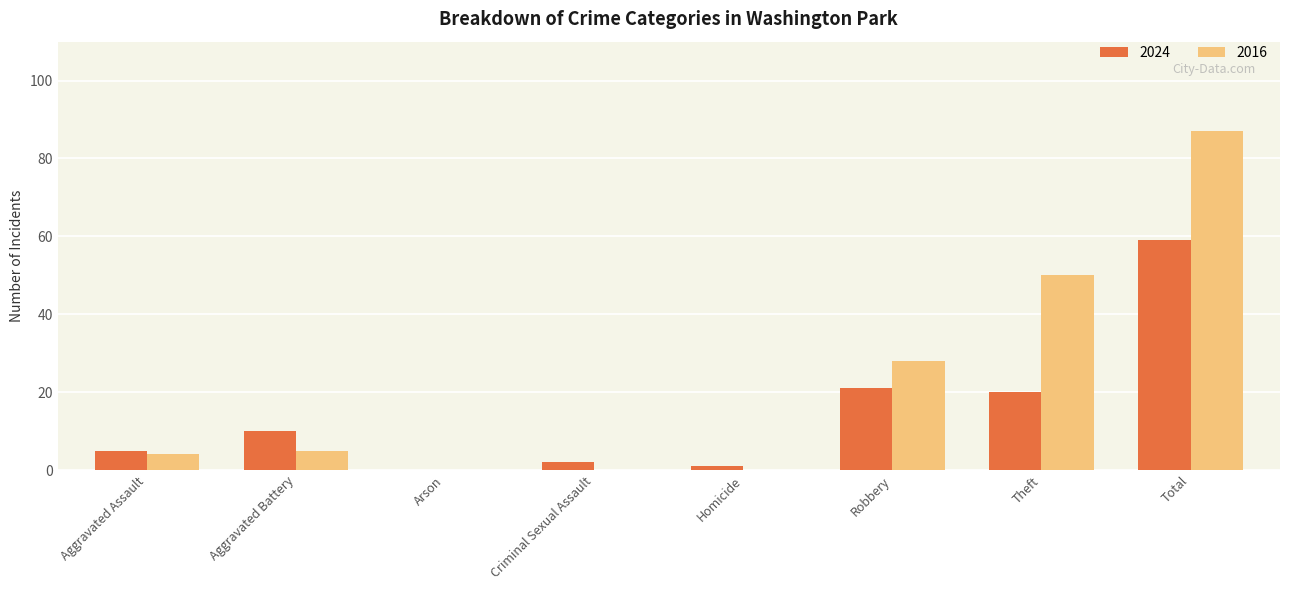

What is the sum of all 2024 values?

118